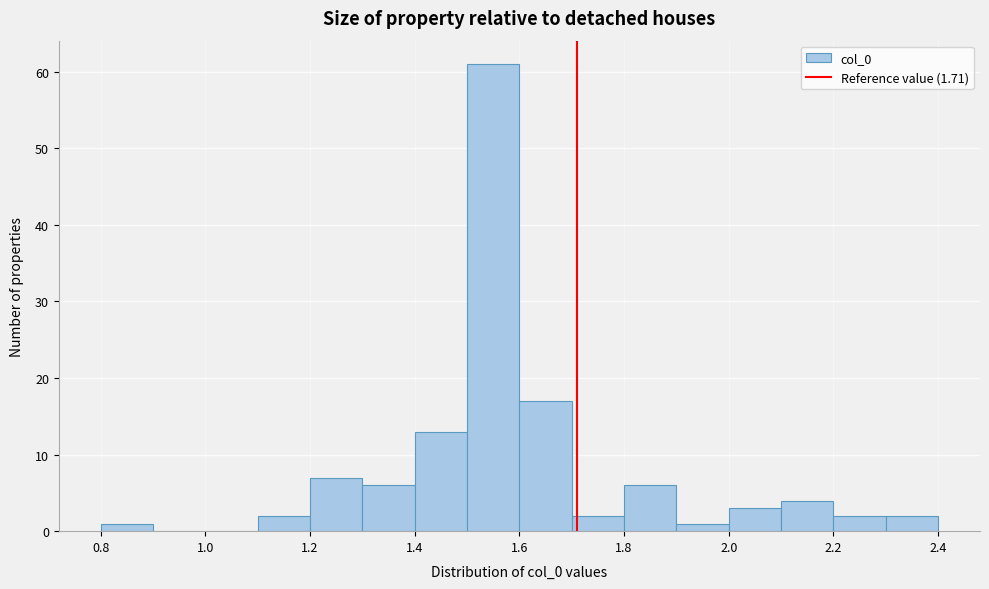

How tall is the bar that spans 1.4 to 1.5 on the x-axis? The values are not printed on the chart, so give them approximately, as read against the axis.

13